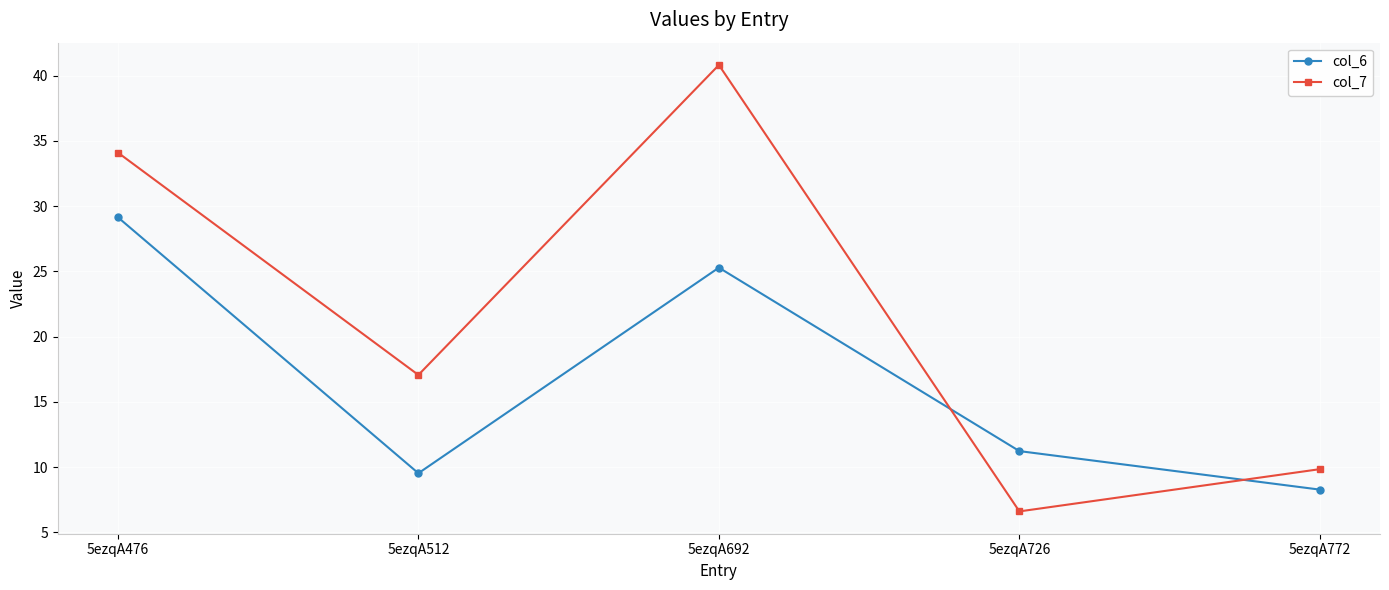

Reading left to right, what are all the values shown in this chart?

col_6: 5ezqA476=29.2	5ezqA512=9.5	5ezqA692=25.3	5ezqA726=11.2	5ezqA772=8.3
col_7: 5ezqA476=34.1	5ezqA512=17.1	5ezqA692=40.8	5ezqA726=6.6	5ezqA772=9.8